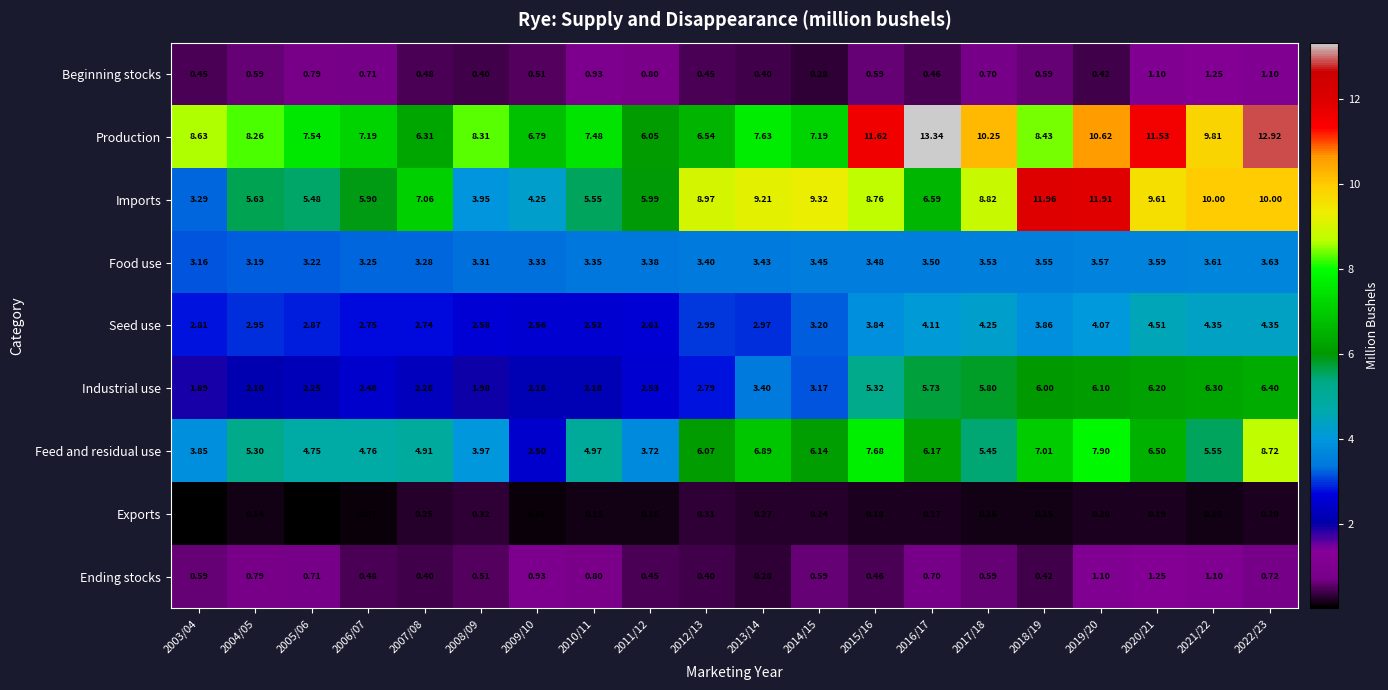

What is the difference between the highest and lowest values at 2019/20?

11.7